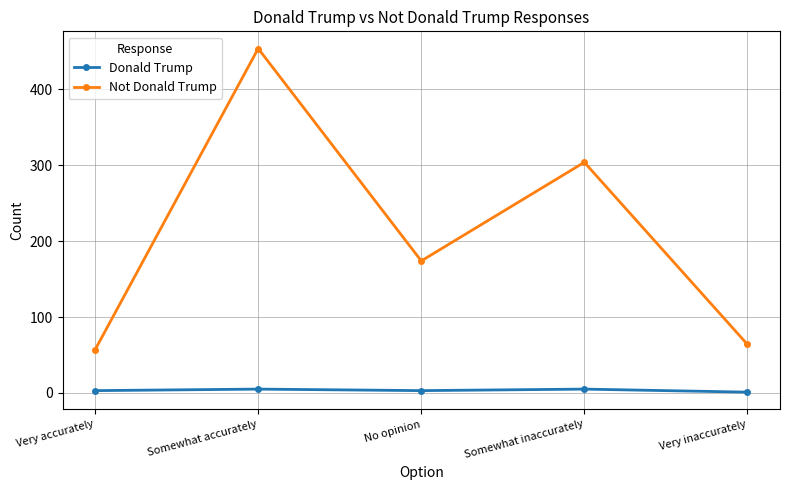

How many series are shown in this chart?

2